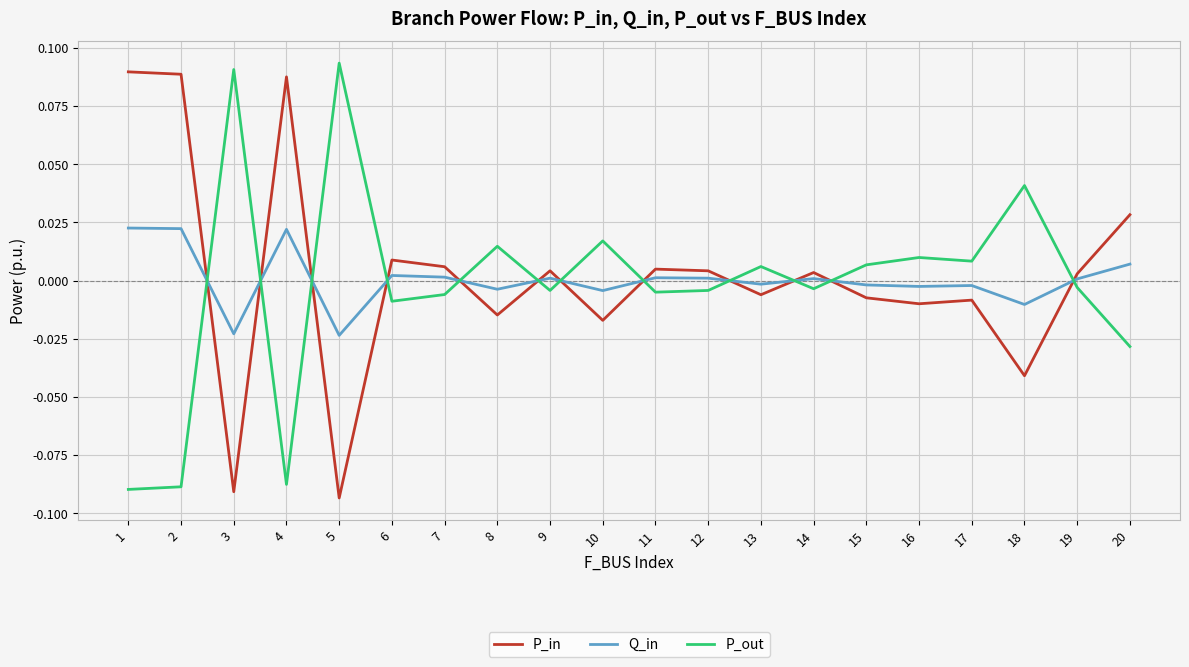

The value of Q_in at 1 is 0.0. True or false?

True